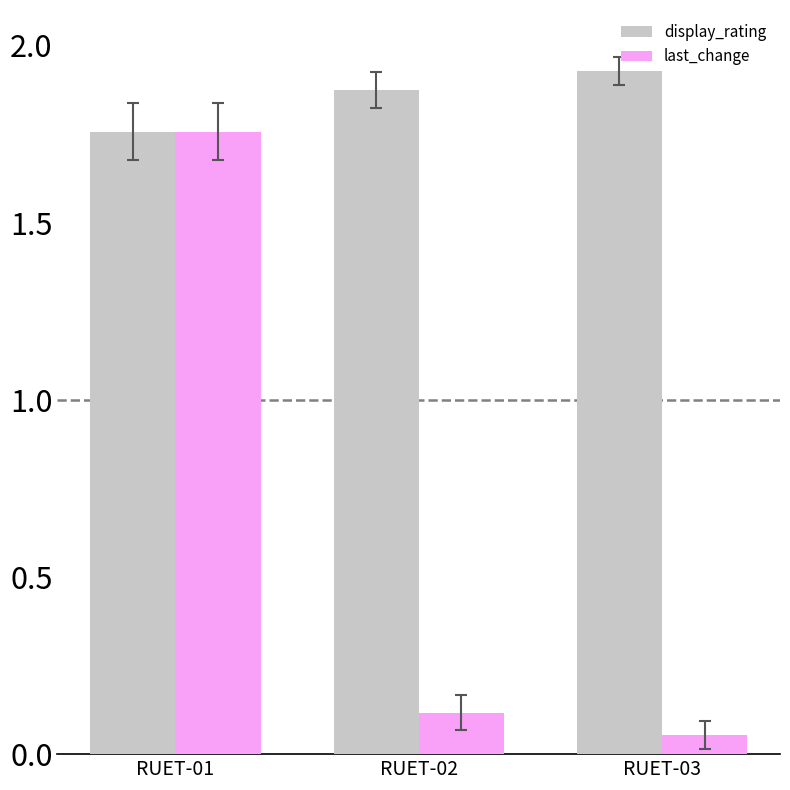

At which category is the sum across all series the highest?

RUET-01